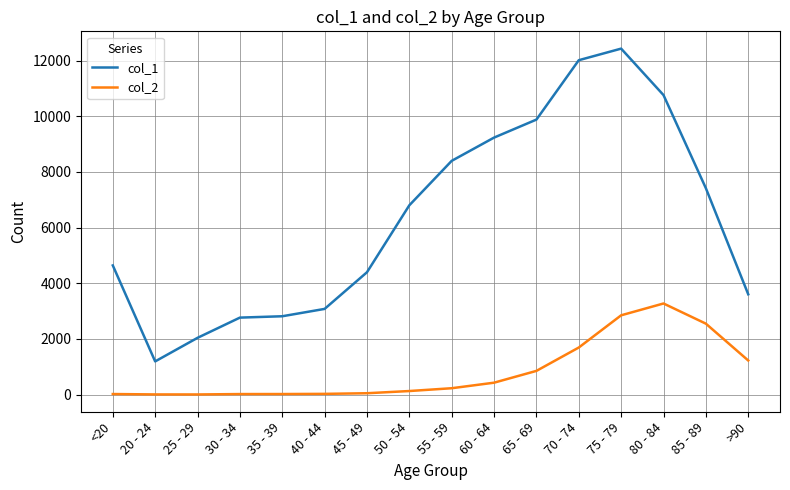

The value of col_2 at 65 - 69 is 850. True or false?

True